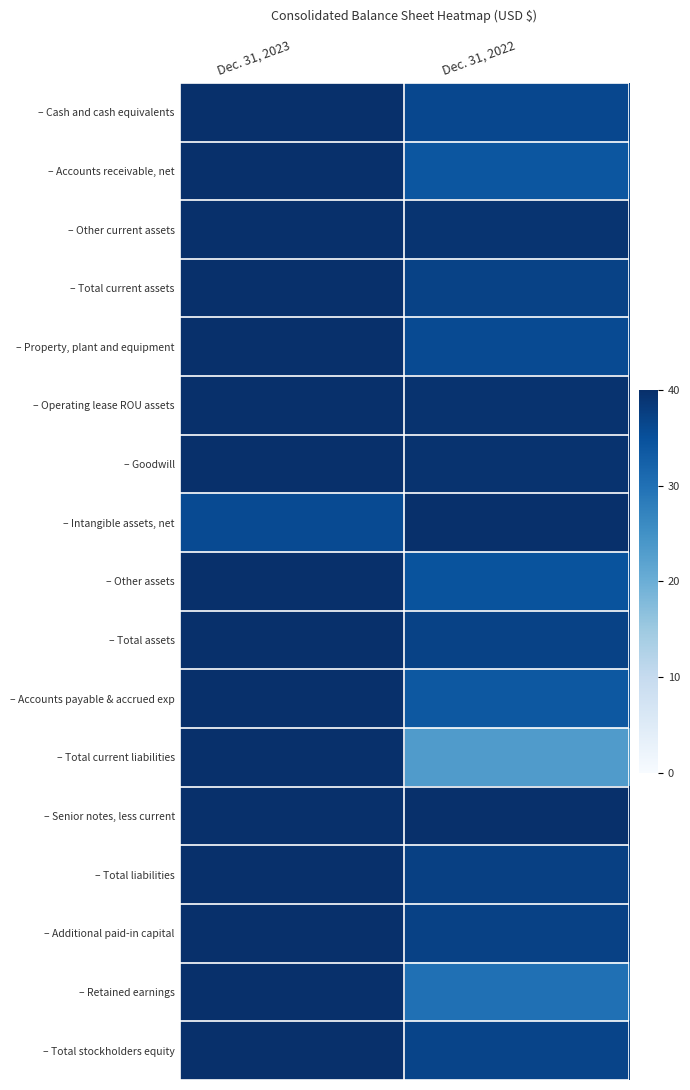

What is the greatest value displayed?

40.0